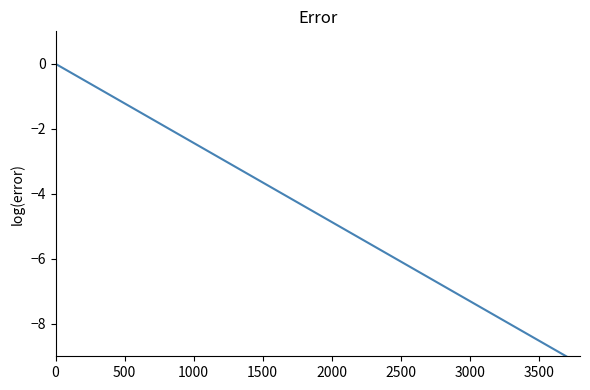

What is the sum of all values?

-24.5